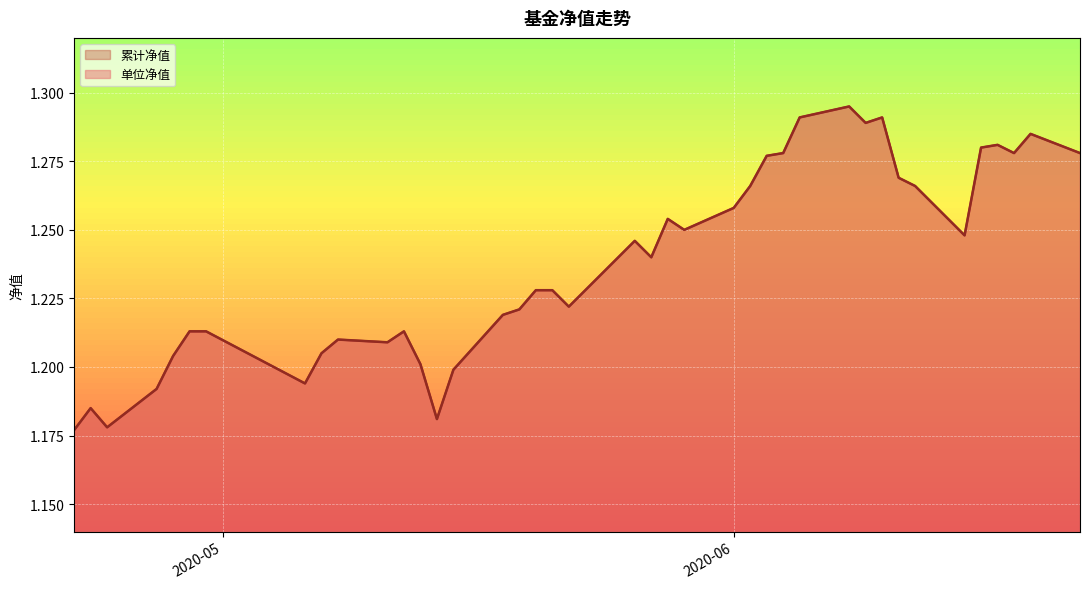

The 累计净值 series shows 1.3 at 2020-06-10. True or false?

True